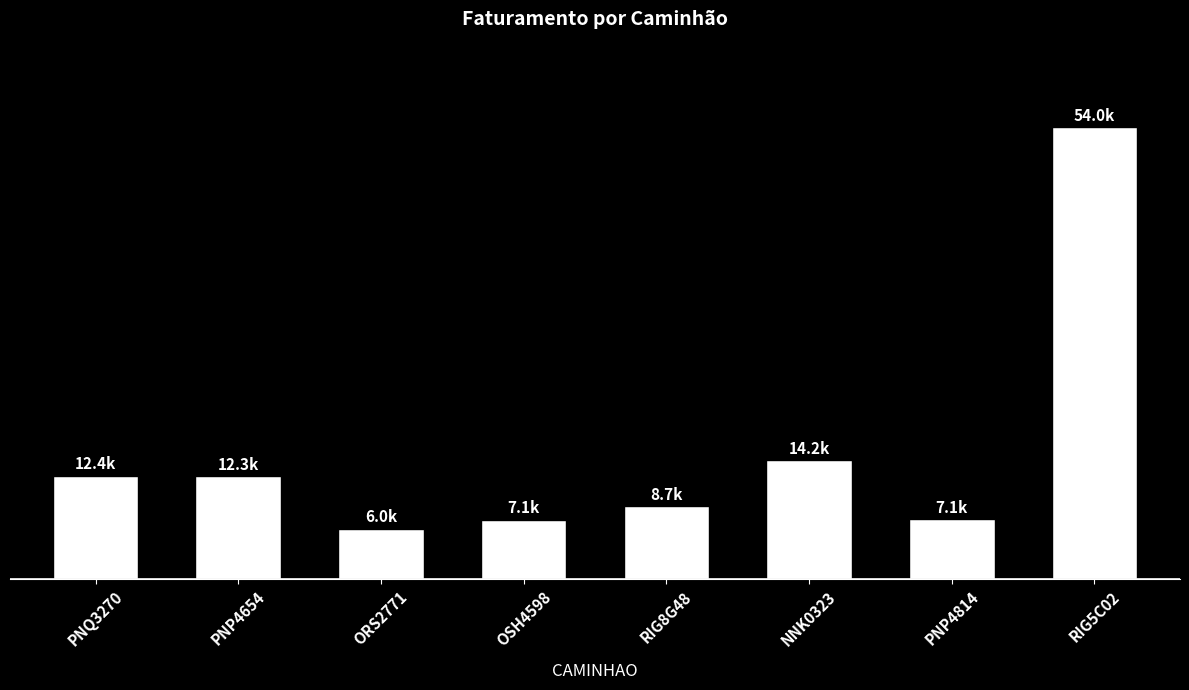

What is the label of the 6th bar from the right?

ORS2771